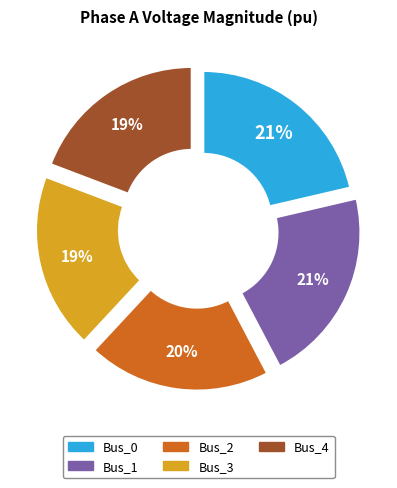

Does any single category account for the majority?

No